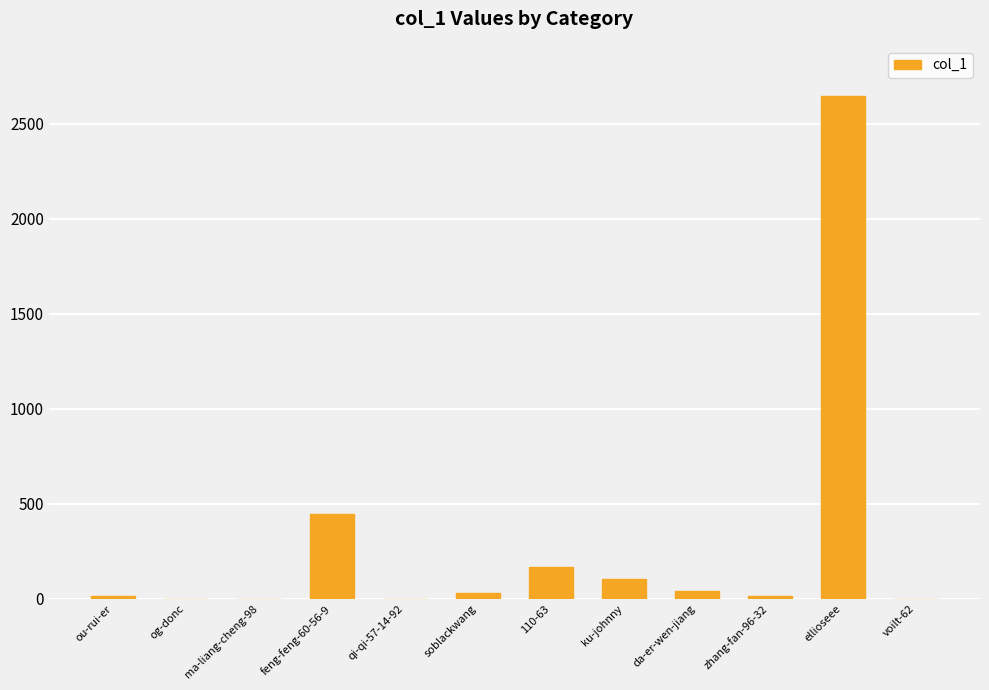

At which category does the chart reach its peak across all series?

ellioseee